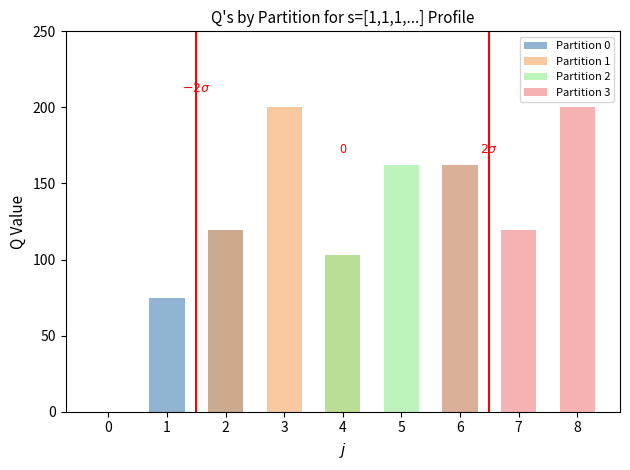

True or false: Partition 0 has a value of 0.0 at 0.

True